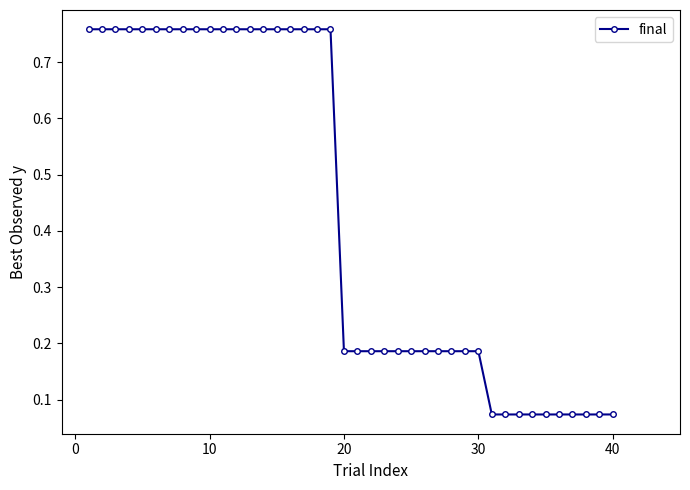

What is the sum of all values?

17.2